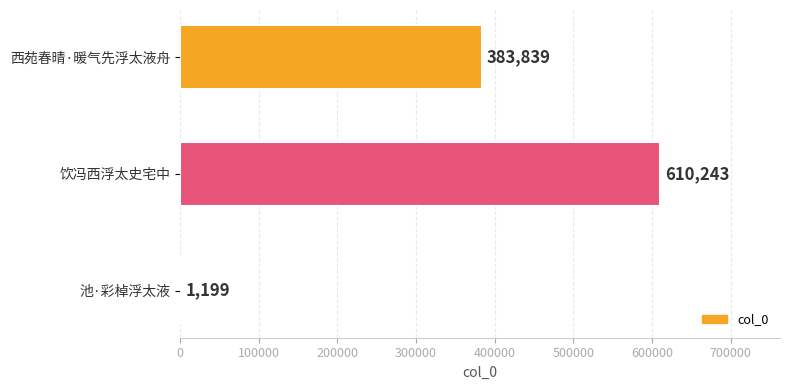

Which label corresponds to the largest value in the chart?

饮冯西浮太史宅中